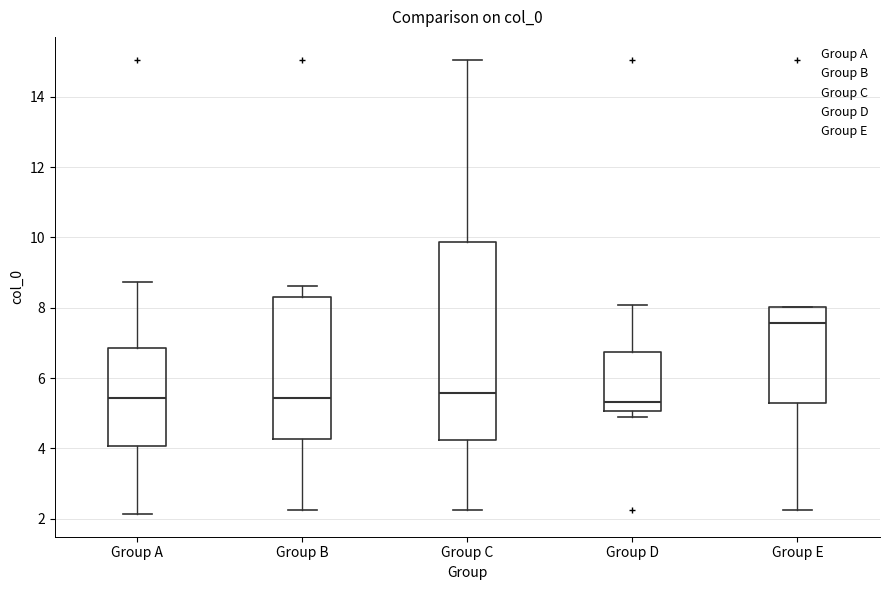

Reading left to right, transcribe this box plot: for each box, give where its median line is, the range the box spans, and where its two whiskers end, as read against the y-axis. The values are not printed on the chart, so give them approximately, as read against the axis.

Group A: median 5.4, box 4.0 to 6.8, whiskers 2.2 to 8.8
Group B: median 5.4, box 4.2 to 8.4, whiskers 2.2 to 8.6
Group C: median 5.6, box 4.2 to 9.8, whiskers 2.2 to 15.0
Group D: median 5.4, box 5.0 to 6.8, whiskers 4.8 to 8.0
Group E: median 7.6, box 5.2 to 8.0, whiskers 2.2 to 8.0